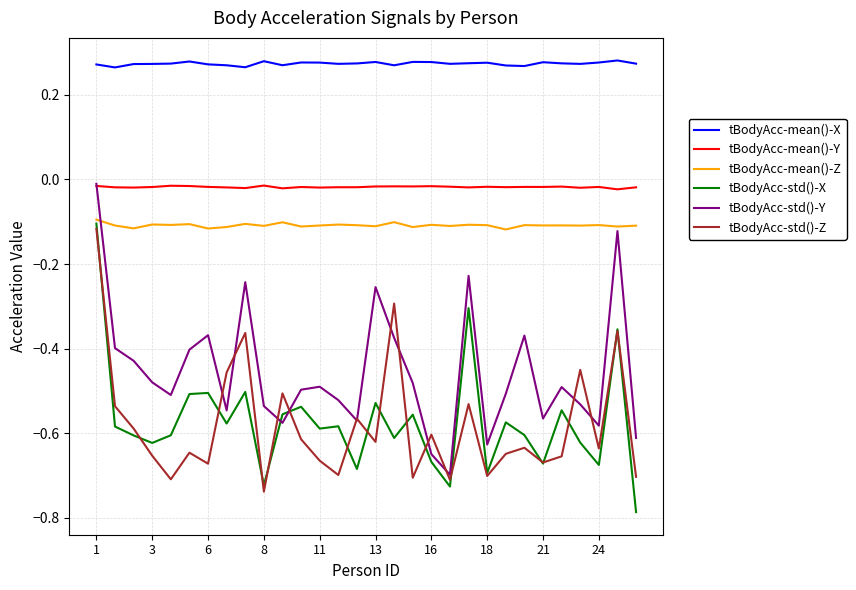

True or false: tBodyAcc-mean()-Y and tBodyAcc-mean()-X intersect in this chart.

False